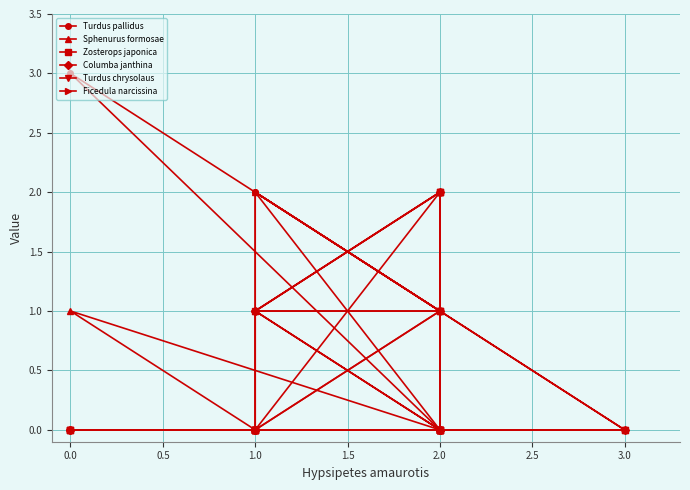

Which series changed the most between 1.0 and 0.0?

Turdus pallidus